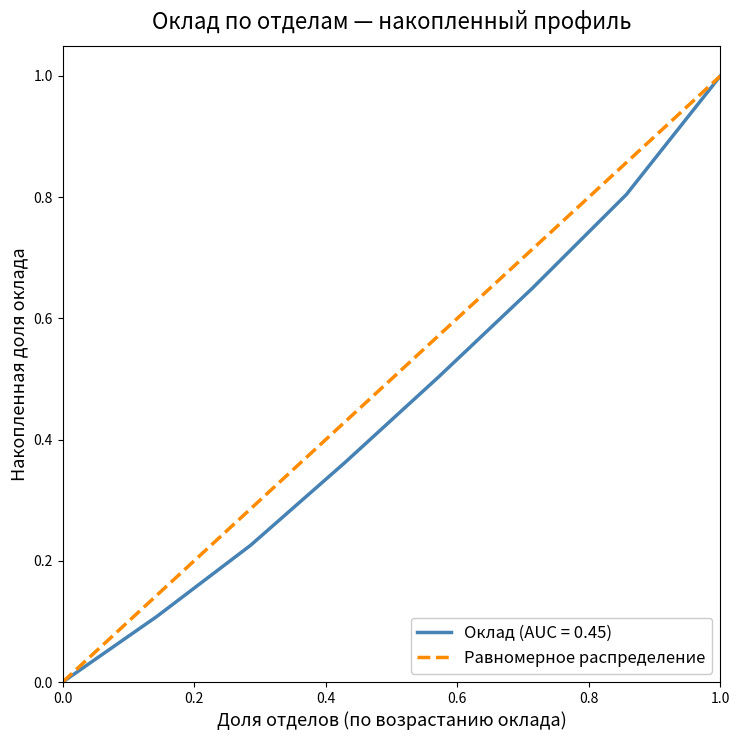

The Оклад (AUC = 0.45) series shows 0.0 at 0.0. True or false?

True